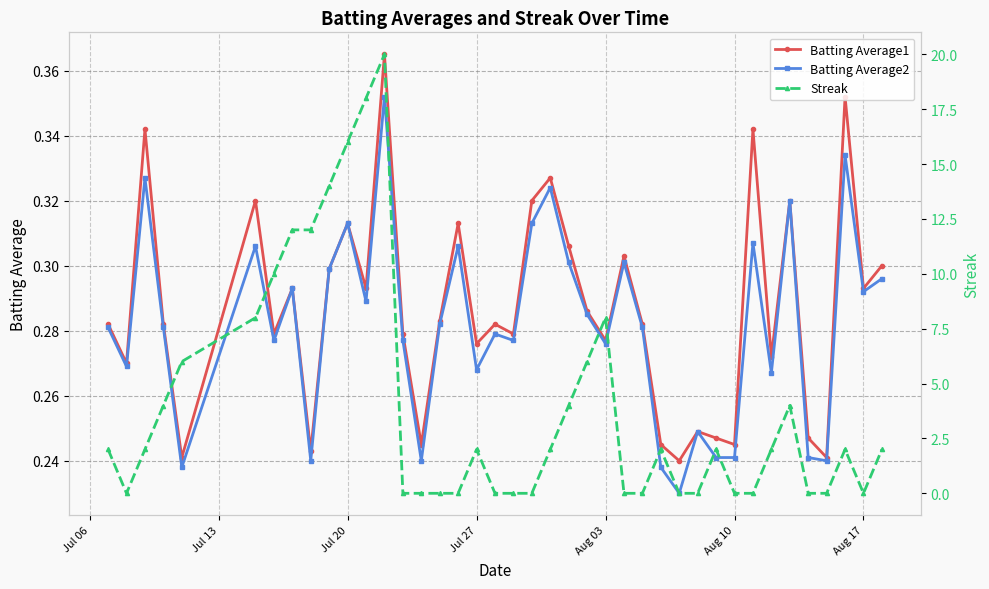

What is the average value of the Batting Average2 series?

0.3